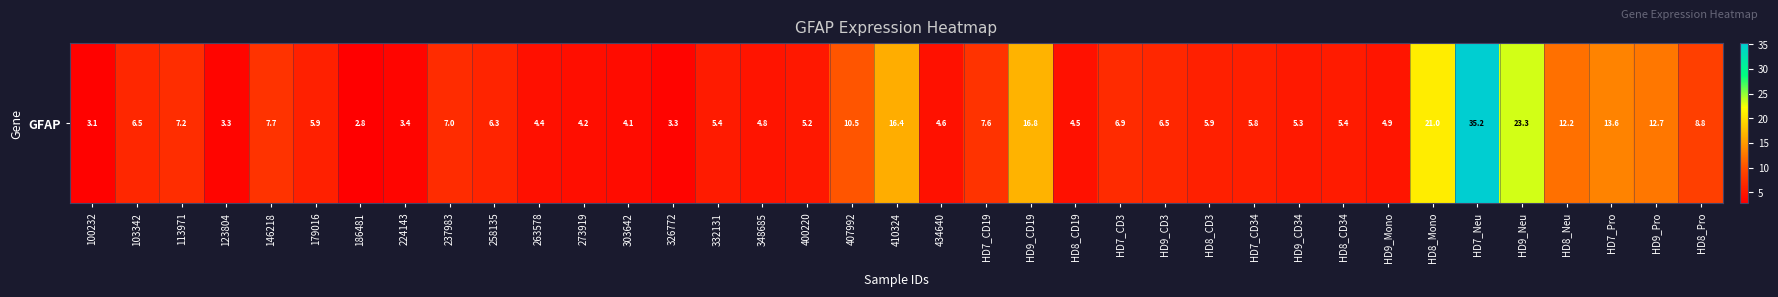

Read the value at 146218.

7.7